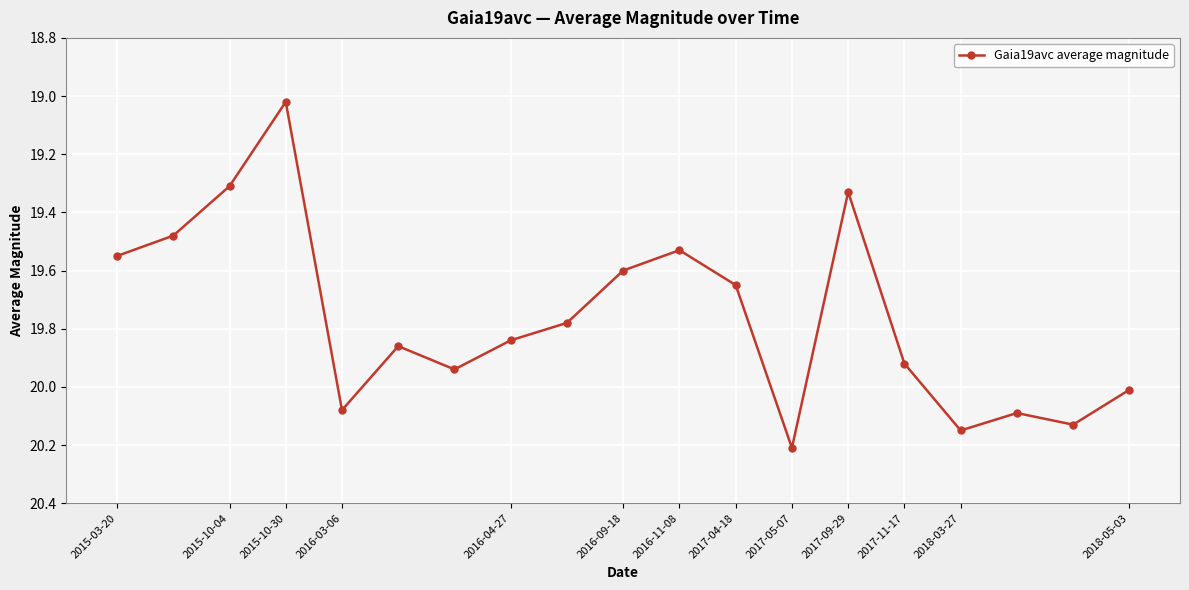

What is the difference between the second highest and second lowest values?

0.8